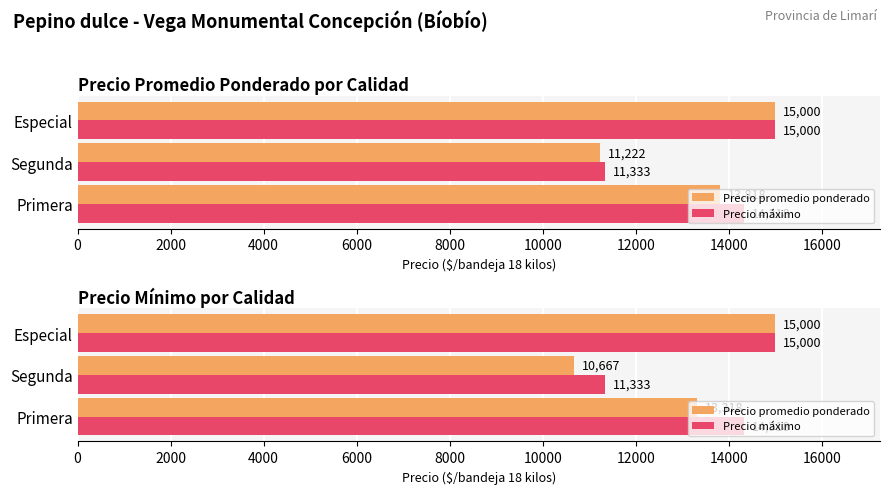

At Primera, list the series in order from largest to smallest.

Precio máximo, Precio promedio ponderado